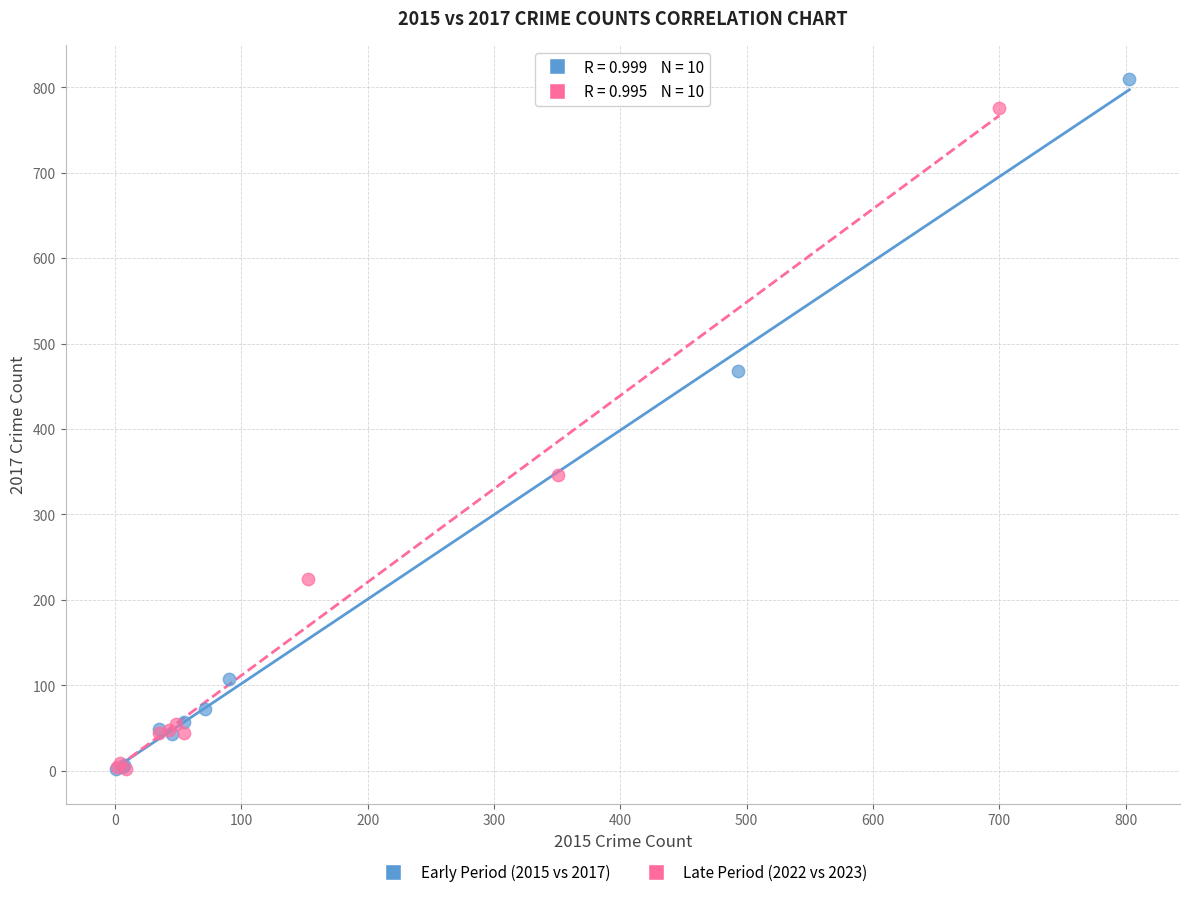

Which series has the largest Y range (max minus min)?

Early Period (2015 vs 2017)